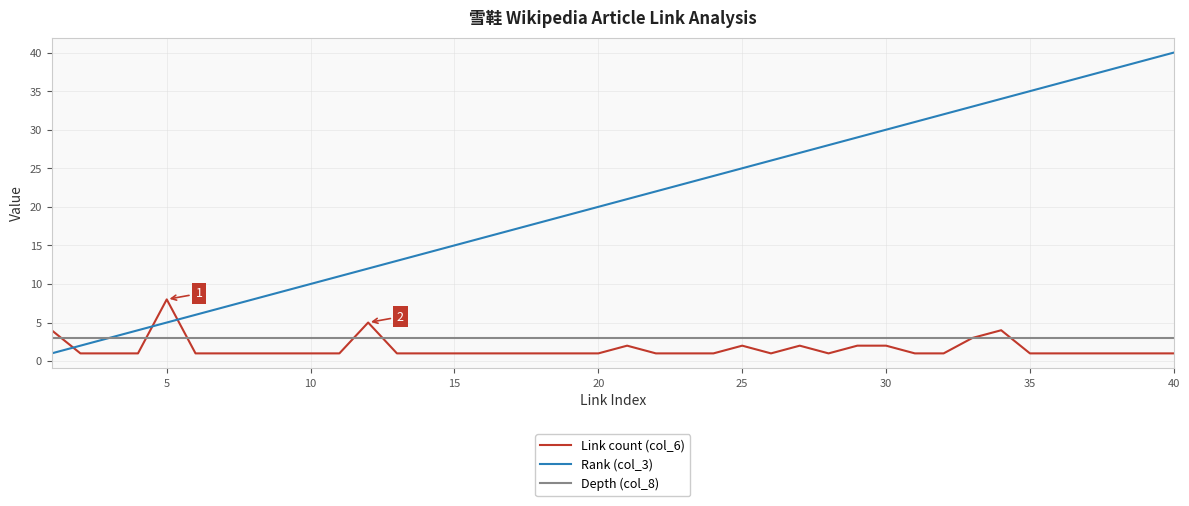

List the series in order of their peak value, lowest first.

Depth (col_8), Link count (col_6), Rank (col_3)